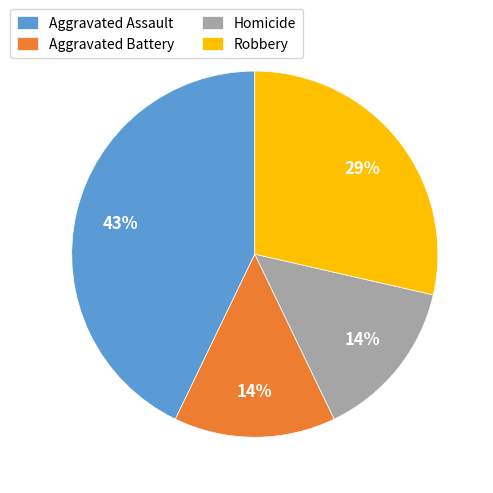

What percentage is the Aggravated Assault slice, to the nearest percent?

43%